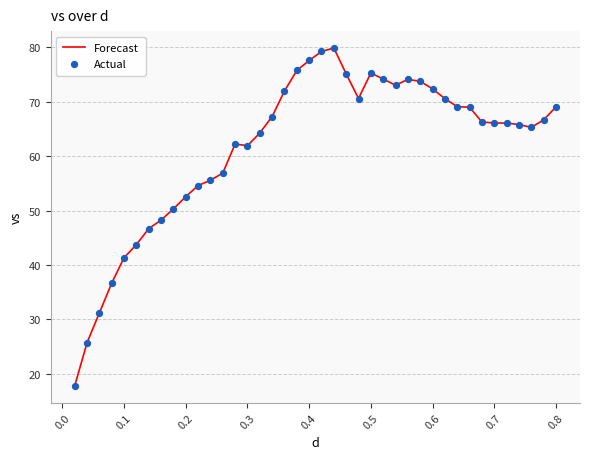

What is the difference between the maximum and minimum values?

62.1